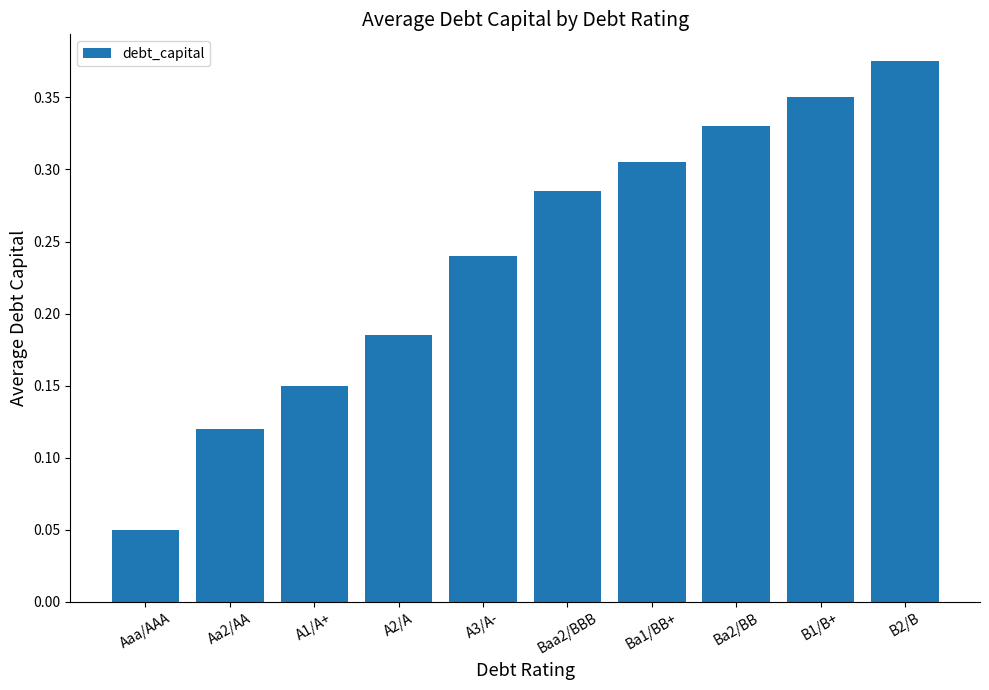

Count the values in the range 0 to 1.

10